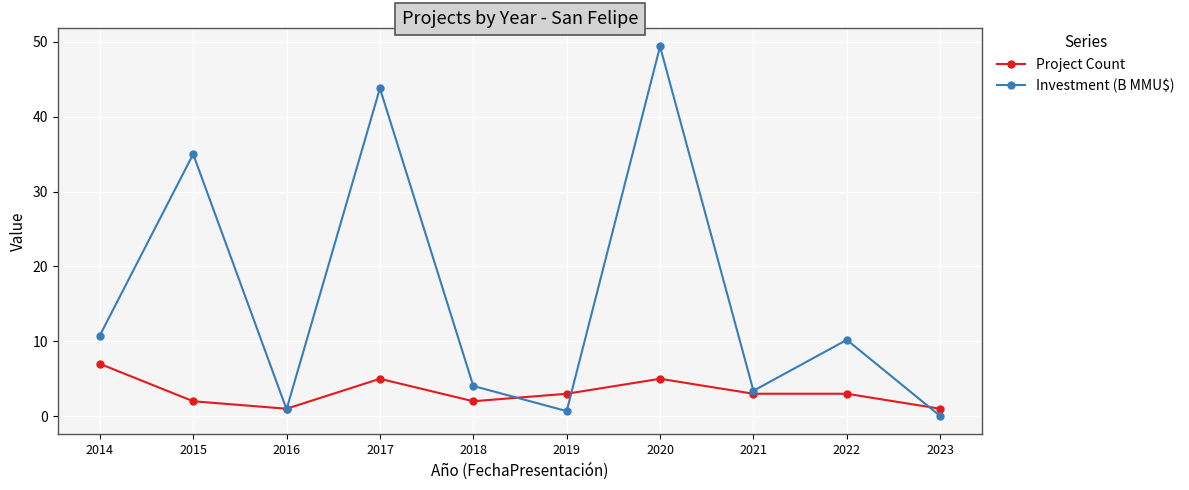

At which category is the sum across all series the highest?

2020